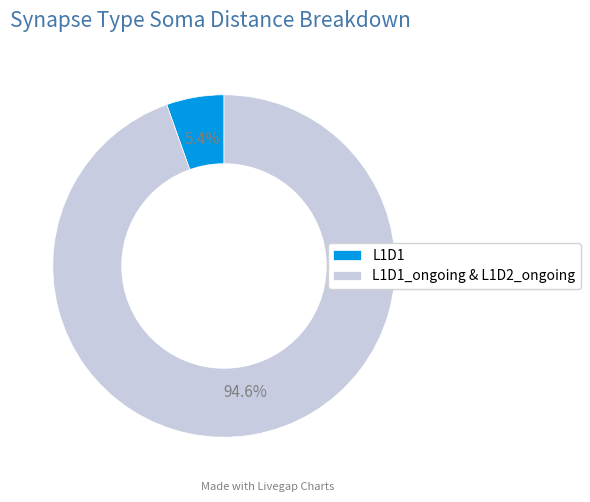

Which slice is the largest?

L1D1_ongoing & L1D2_ongoing